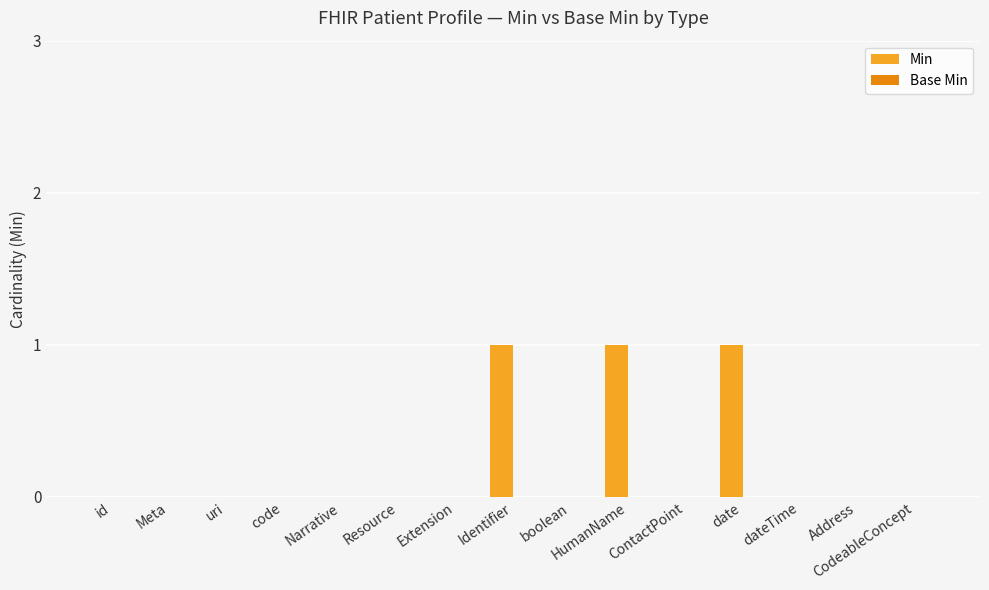

True or false: the data shows 0 at boolean.

True